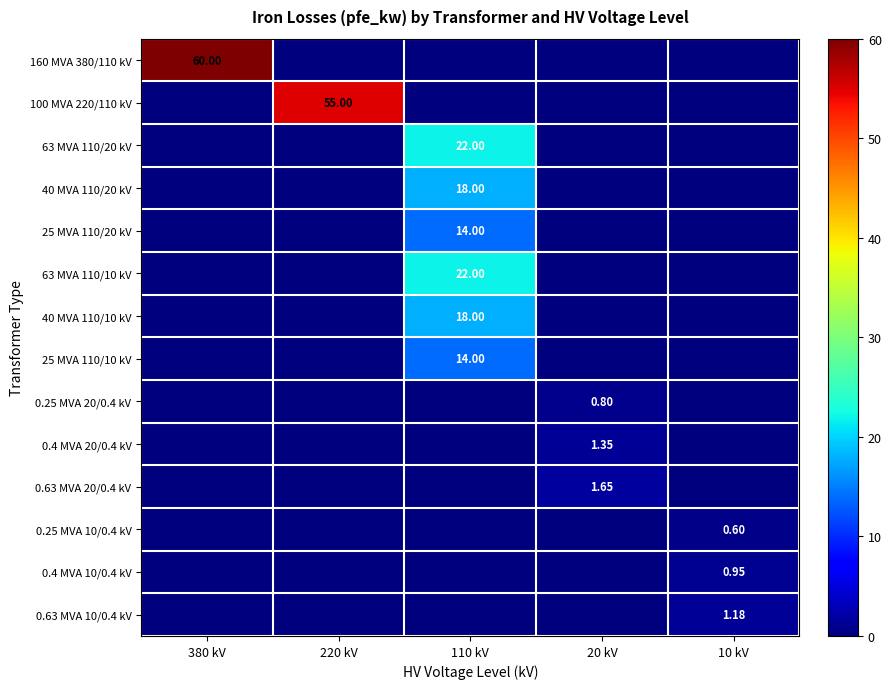

At how many categories does at least one series exceed 58?

1